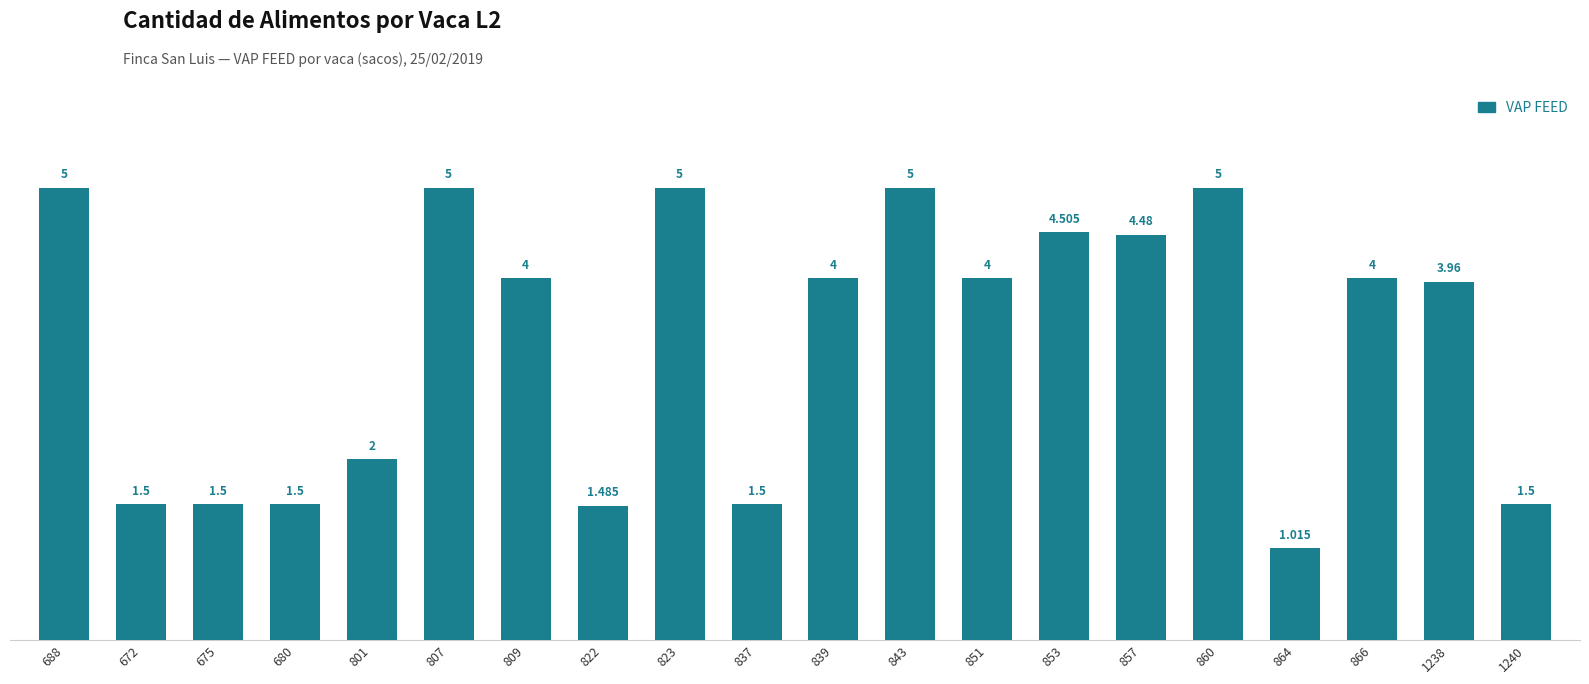

What is the sum of the values at 857 and 680?

6.0